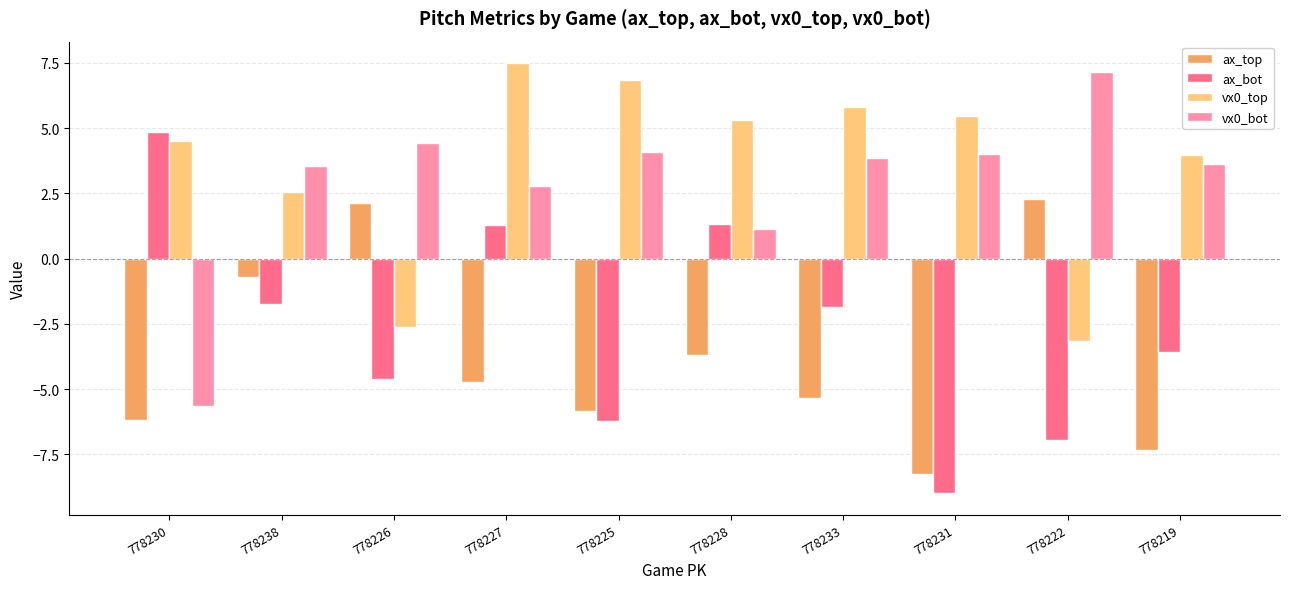

The vx0_bot series shows 4.1 at 778225. True or false?

True